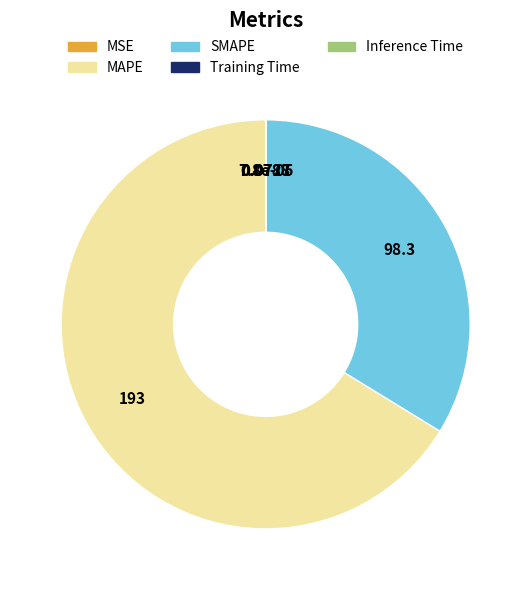

Which category has the biggest portion of the pie?

MAPE